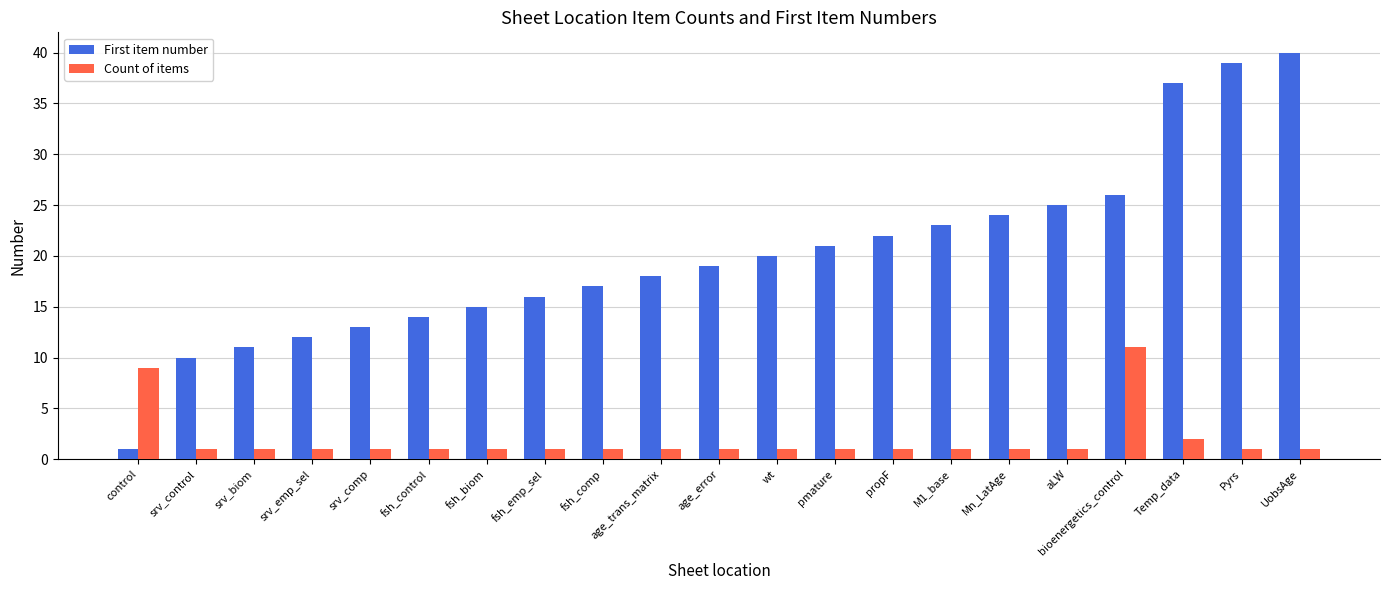

What is the average value of the Count of items series?

2